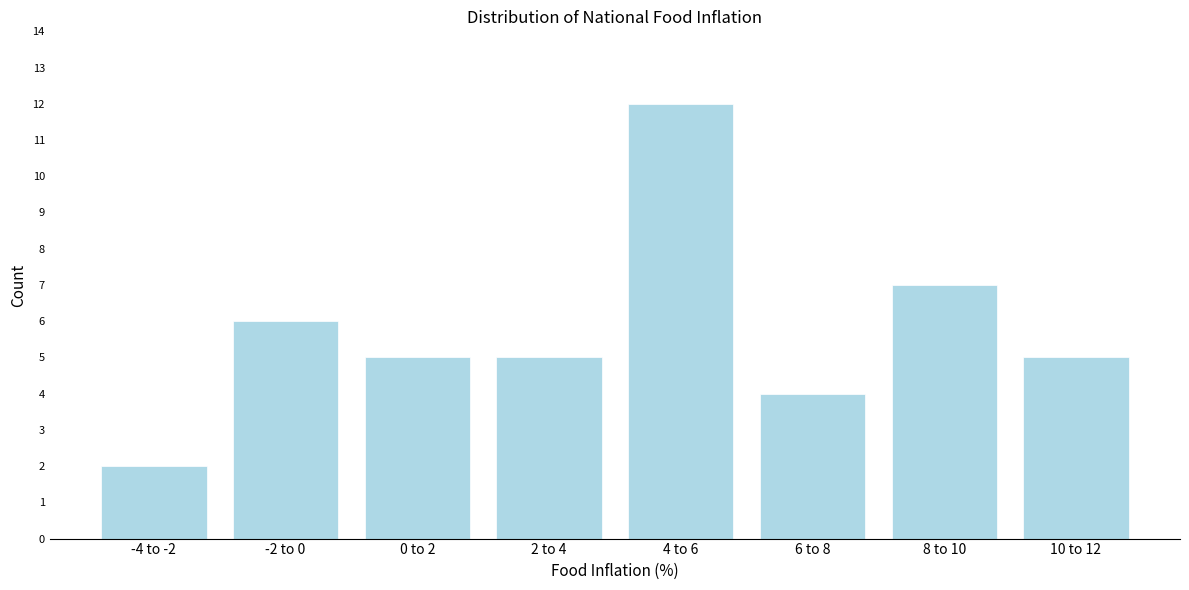

Reading right to left, what are all the values shown in this chart?

10 to 12=5	8 to 10=7	6 to 8=4	4 to 6=12	2 to 4=5	0 to 2=5	-2 to 0=6	-4 to -2=2